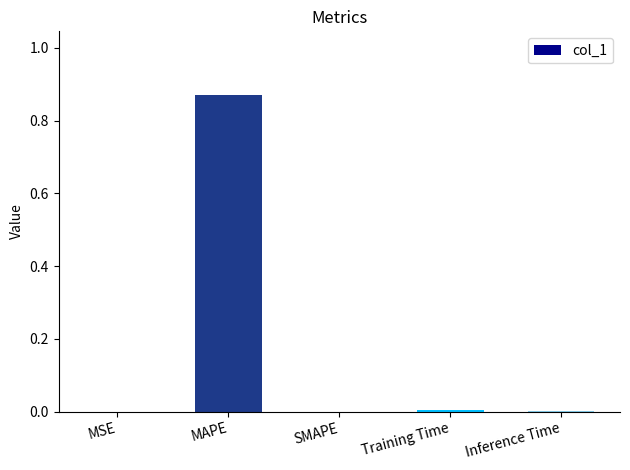

The value at SMAPE is 0.0. True or false?

True